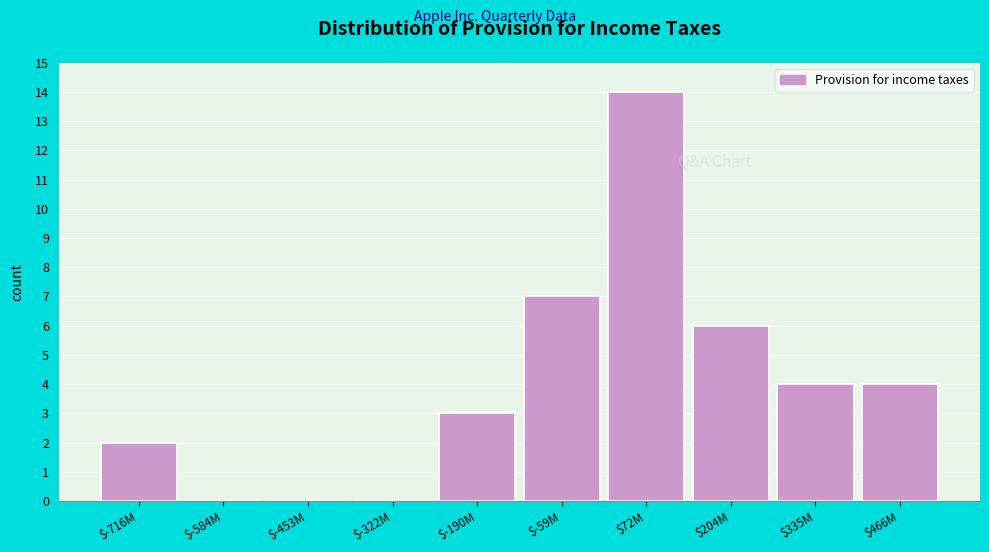

Which label corresponds to the largest value in the chart?

$72M